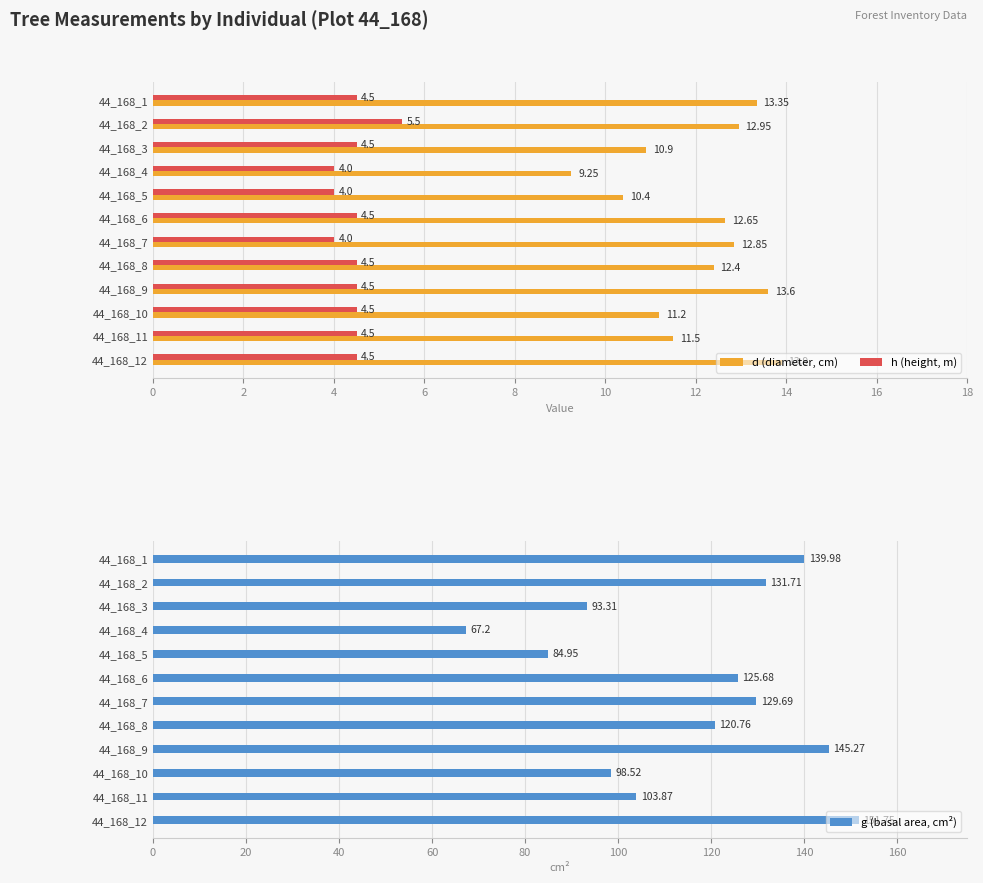

Rank the series by their maximum value, from highest to lowest.

g (basal area, cm²), d (diameter, cm), h (height, m)